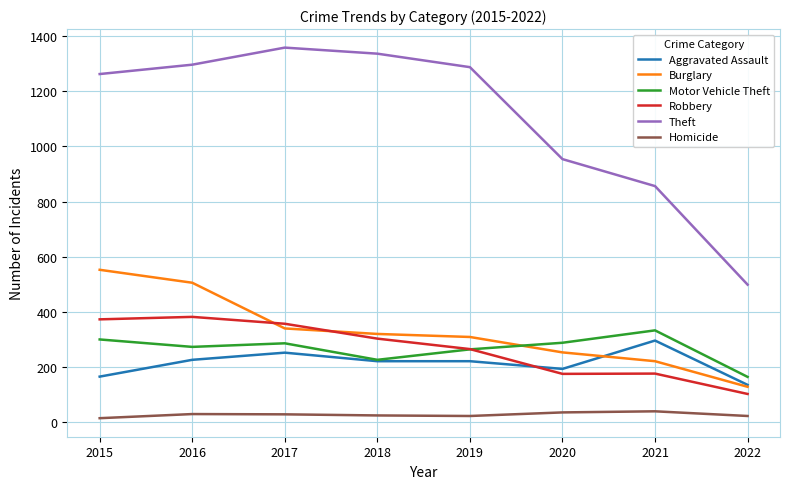

At 2017, list the series in order from smallest to largest.

Homicide, Aggravated Assault, Motor Vehicle Theft, Burglary, Robbery, Theft